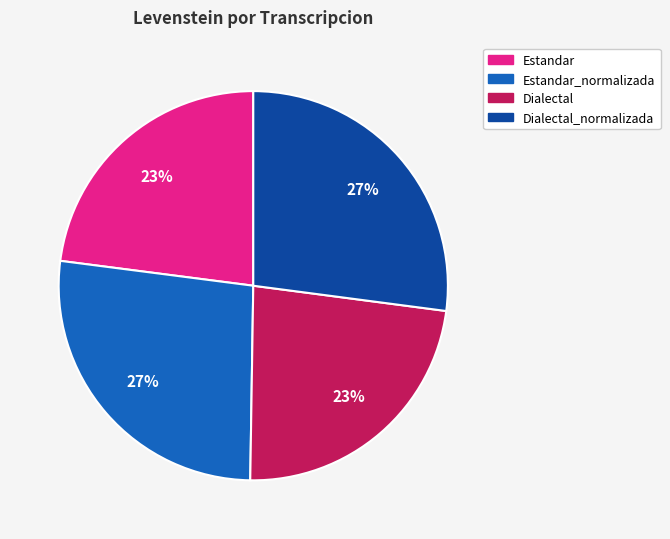

To the nearest percent, what is the average slice percentage?

25%